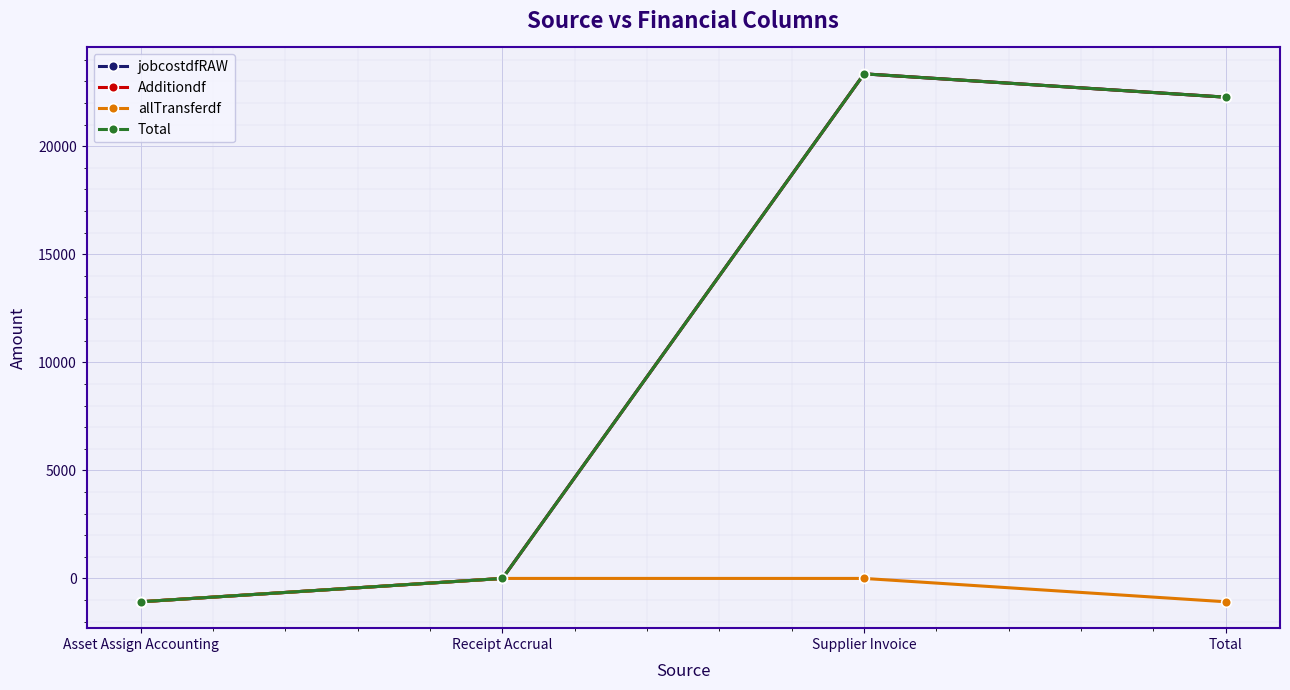

List the labels in order of jobcostdfRAW value, largest first.

Supplier Invoice, Total, Receipt Accrual, Asset Assign Accounting